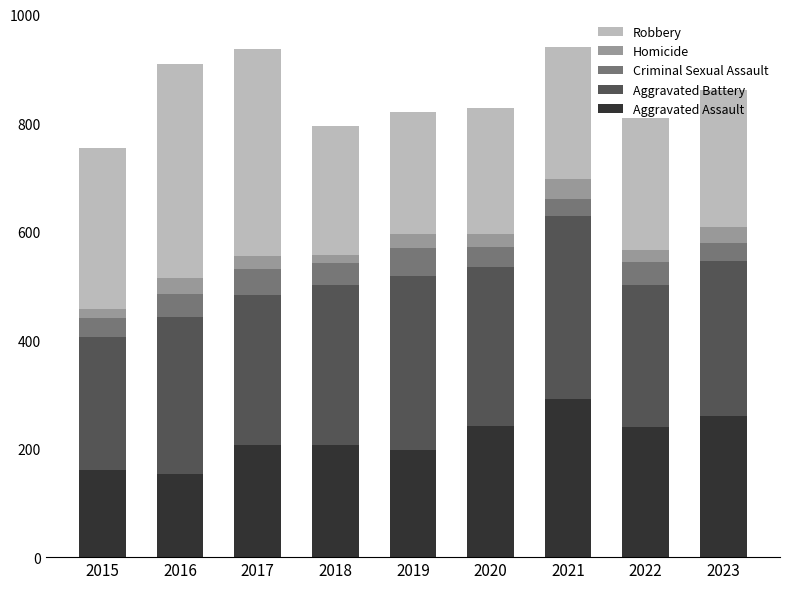

What is the difference between the maximum and second lowest values in the Aggravated Assault series?

132